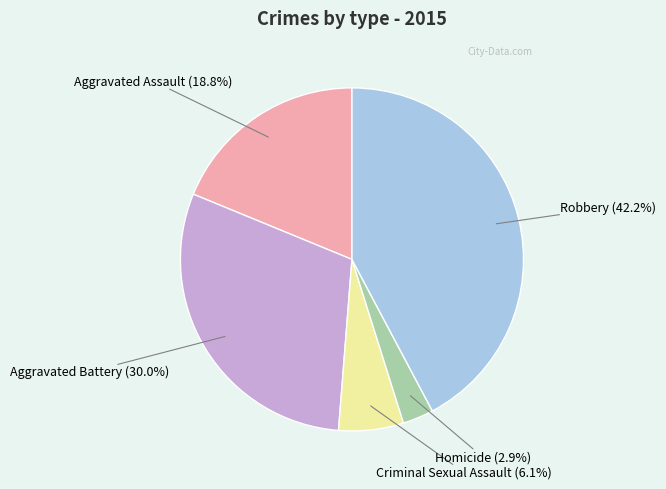

To the nearest percent, what is the difference between the largest and smallest slice percentages?

39%